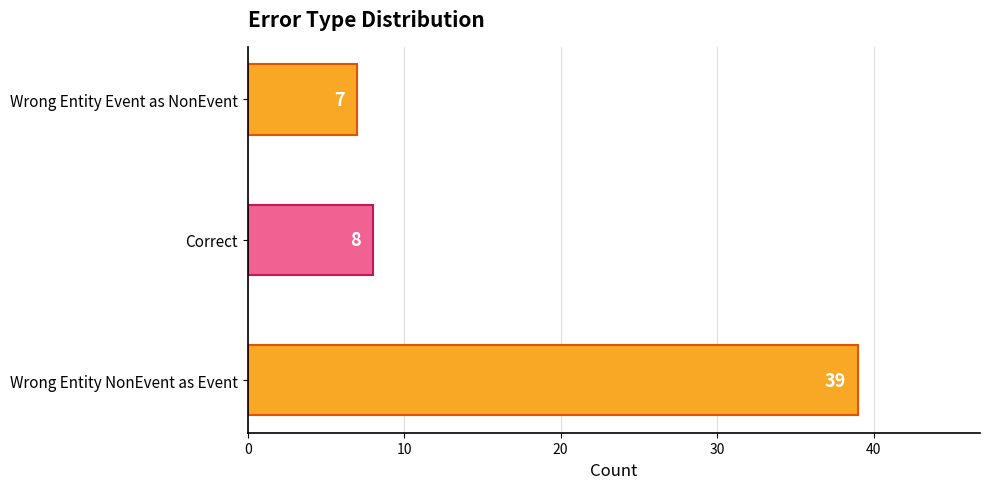

Reading bottom to top, list all the values displayed in this chart.

Wrong Entity NonEvent as Event=39	Correct=8	Wrong Entity Event as NonEvent=7